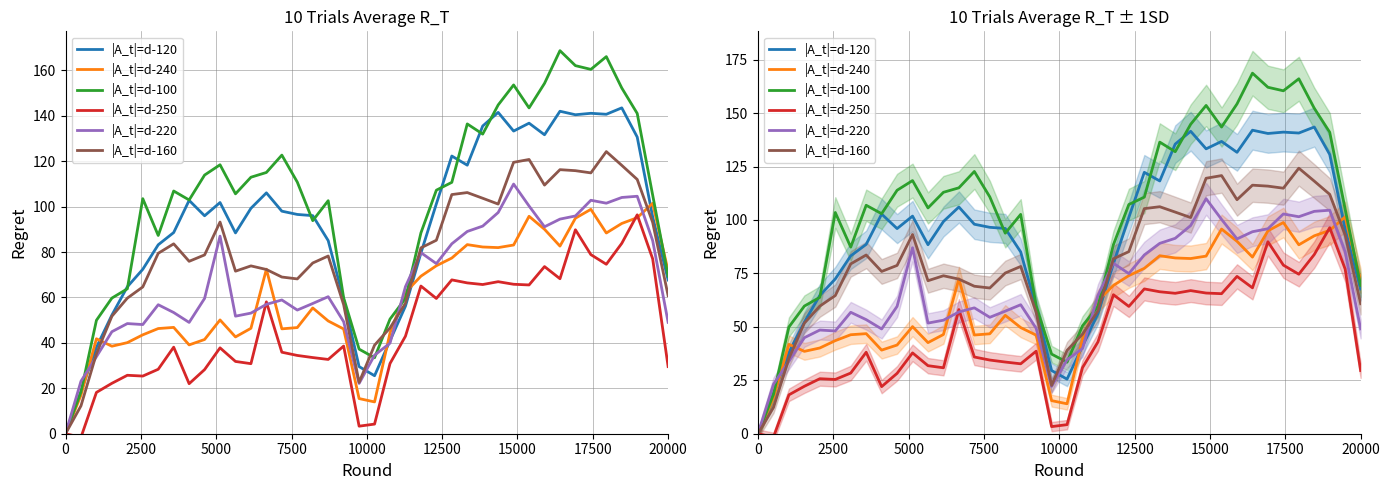

Reading left to right, extract all data points from this chart.

|A_t|=d-120: 0.0	18.6	38.1	52.2	64.7	72.4	83.2	88.6	102.8	96.0	101.8	88.4	99.3	106.1	98.0	96.6	96.0	85.1	59.1	29.6	25.5	41.0	56.2	79.5	101.2	122.3	118.3	135.5	141.5	133.3	136.8	131.6	142.0	140.5	141.1	140.7	143.5	130.6	95.5	67.7
|A_t|=d-240: 0.0	17.0	41.8	38.5	40.1	43.5	46.3	46.8	39.1	41.5	50.1	42.6	46.4	72.5	46.2	46.8	55.4	49.7	46.1	15.5	14.0	44.4	62.2	69.4	74.0	77.4	83.3	82.2	82.0	83.1	95.8	90.0	82.6	94.9	98.8	88.4	92.6	95.1	101.5	71.6
|A_t|=d-100: 0.0	18.4	49.9	59.7	63.8	103.5	87.3	106.9	102.9	113.9	118.4	105.6	113.0	115.1	122.7	110.8	93.8	102.6	59.8	37.2	33.5	50.5	59.6	88.4	107.2	110.7	136.4	131.9	144.8	153.6	143.5	154.3	168.7	162.1	160.4	166.1	152.3	141.0	105.1	69.4
|A_t|=d-250: 0.0	-1.6	18.2	22.2	25.7	25.4	28.4	38.1	22.0	28.2	37.8	31.8	30.8	58.1	35.9	34.5	33.5	32.7	38.6	3.3	4.2	30.9	42.9	65.0	59.6	67.7	66.4	65.7	67.0	65.8	65.5	73.6	68.3	89.8	78.9	74.6	83.8	96.4	77.0	29.6
|A_t|=d-220: 0.0	23.1	33.9	44.9	48.5	48.1	56.8	53.4	49.0	59.6	87.0	51.8	53.1	57.0	58.9	54.5	57.4	60.3	49.3	22.1	34.6	39.9	64.8	79.8	74.9	83.6	89.1	91.4	97.4	109.9	100.3	91.1	94.5	95.9	102.8	101.5	104.0	104.6	85.1	49.1
|A_t|=d-160: 0.0	12.3	35.2	51.7	59.7	64.6	79.5	83.6	75.9	78.7	93.2	71.6	73.9	72.3	69.0	68.2	75.2	78.3	56.8	22.6	39.0	46.6	57.4	81.8	85.2	105.3	106.2	103.7	101.1	119.5	120.8	109.5	116.3	115.8	114.9	124.2	118.2	112.0	93.0	60.8